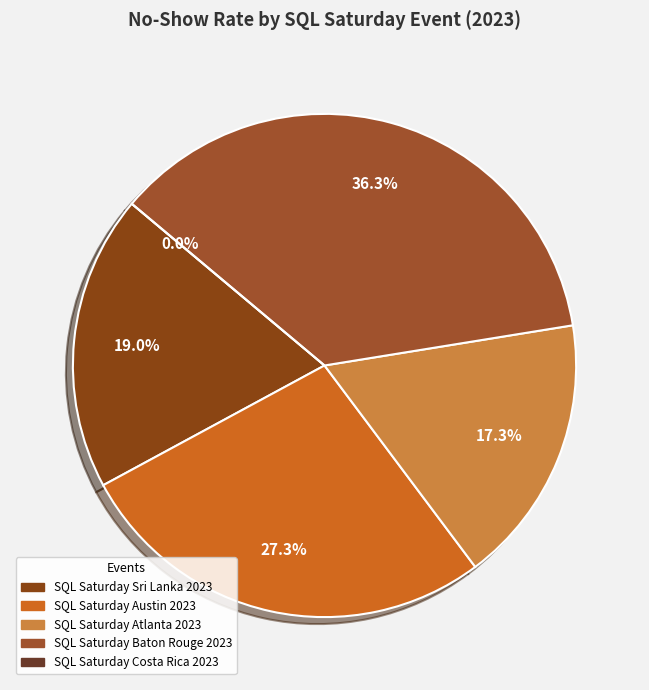

To the nearest percent, what is the combined percentage of SQL Saturday
Sri Lanka 2023 and SQL Saturday
Costa Rica 2023?

19%